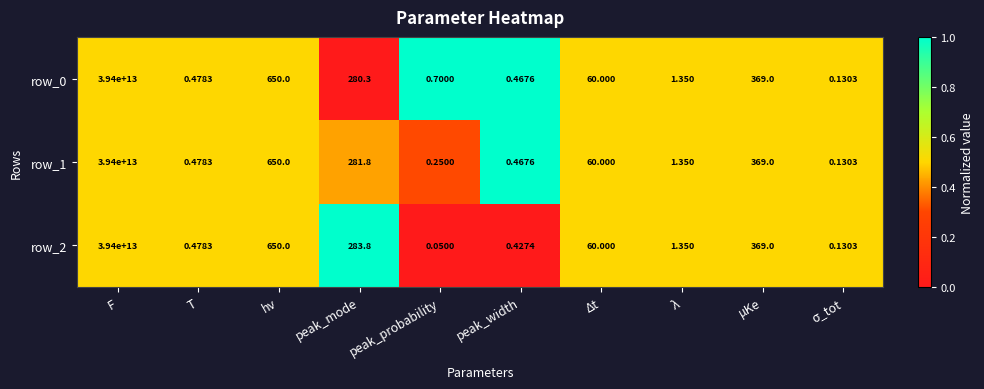

Where is row_1 nearest to the value 19700000000000?

hν